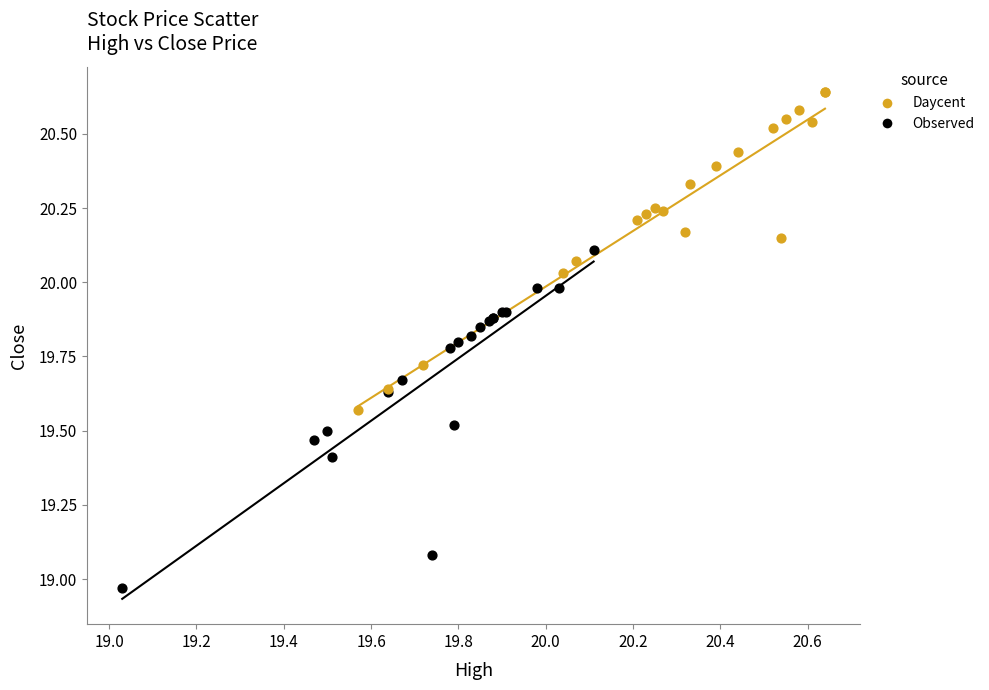

Which series contains the highest Y value?

Daycent